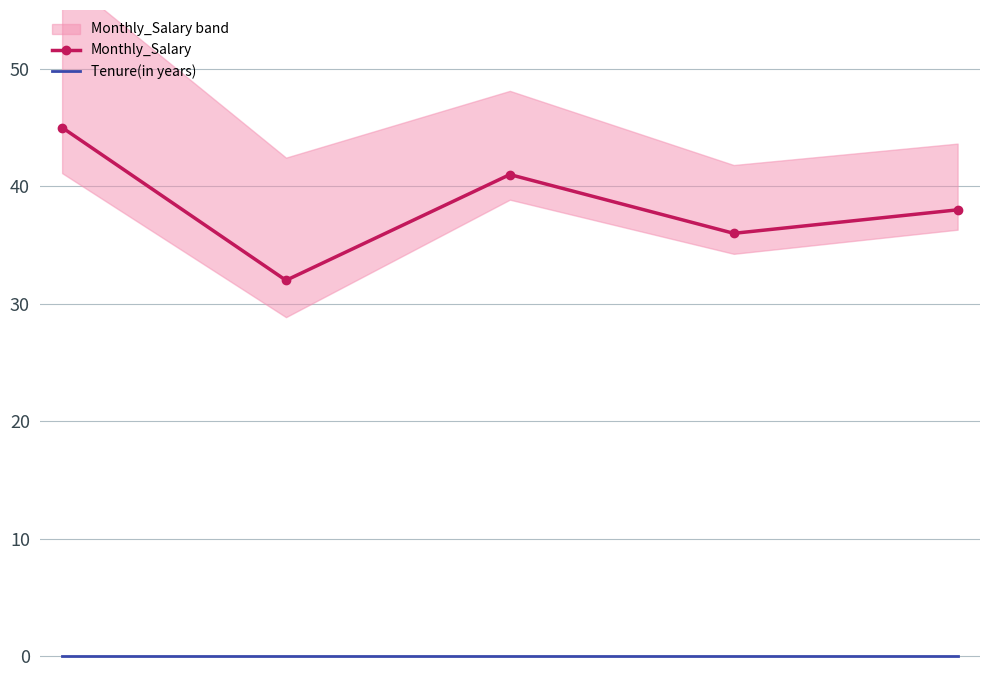

Reading right to left, list all the values displayed in this chart.

Monthly_Salary: 4=38	3=36	2=41	1=32	0=45
Tenure(in years): 4=0	3=0	2=0	1=0	0=0